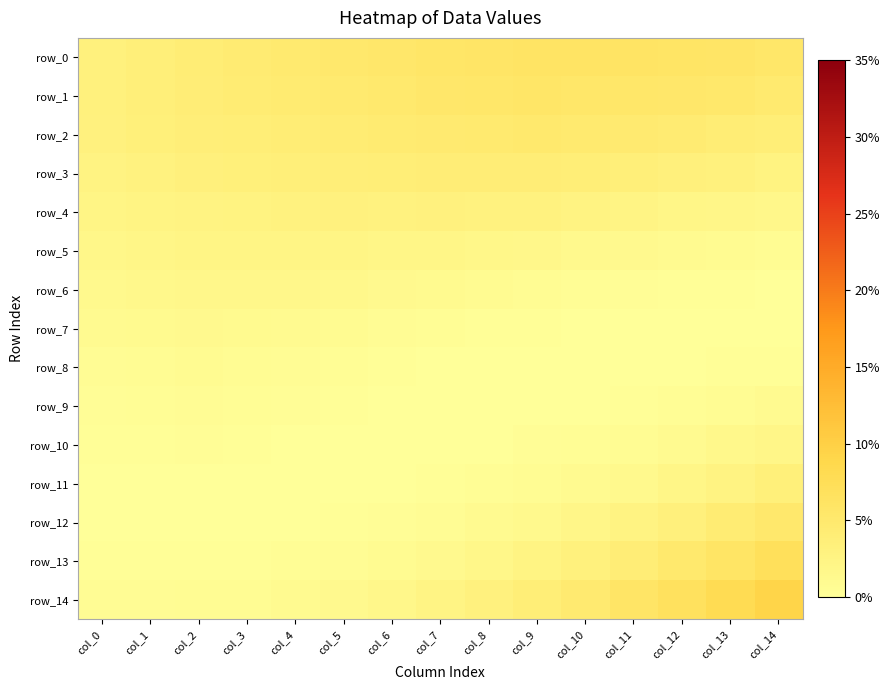

True or false: row_11 has a value of -0.0 at col_0.

False